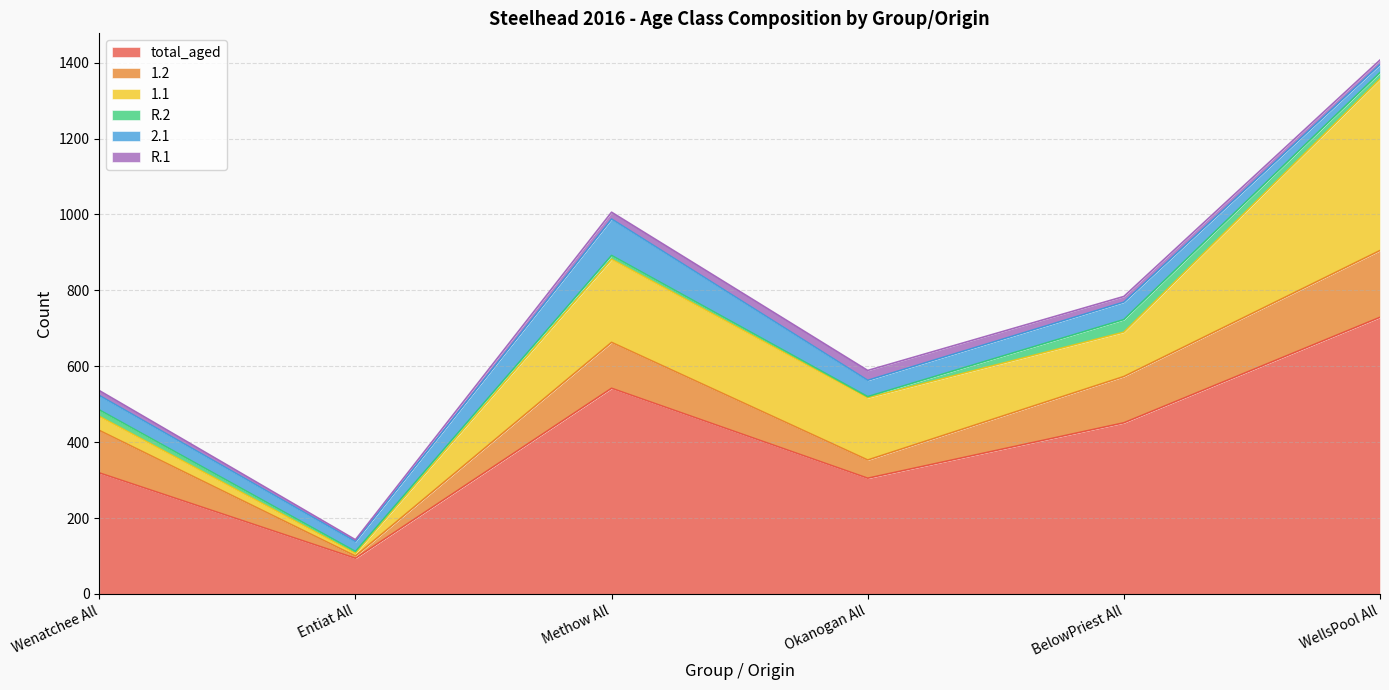

Between Methow W and BelowPriest All, which series saw the biggest shift?

total_aged